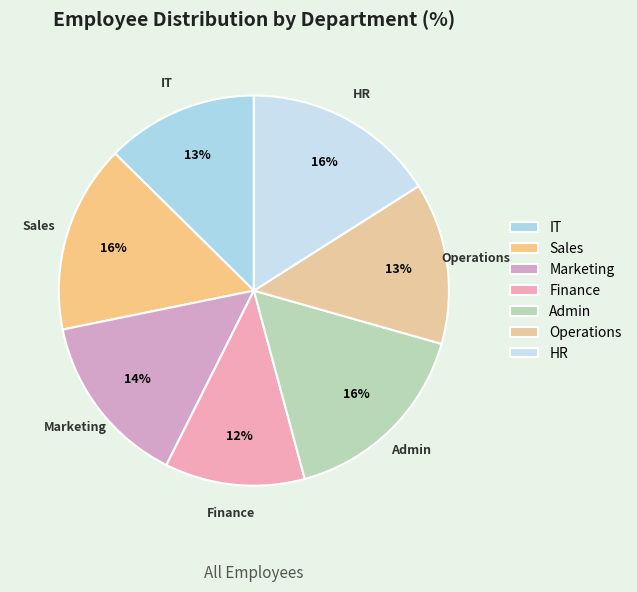

What percentage is the Operations slice, to the nearest percent?

13%